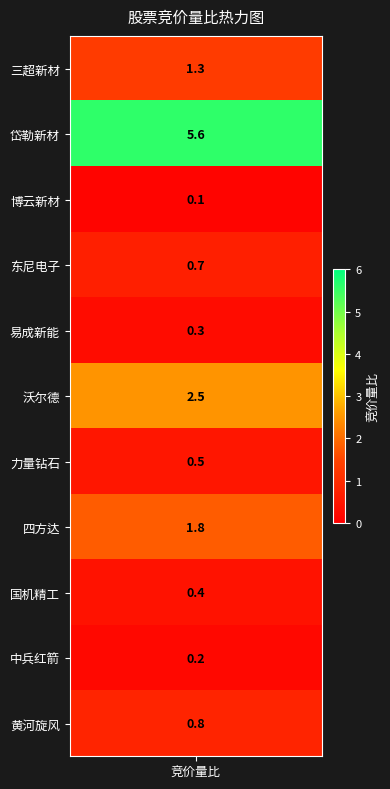

Rank the categories by value from lowest to highest.

2, 9, 4, 8, 6, 3, 10, 0, 7, 5, 1